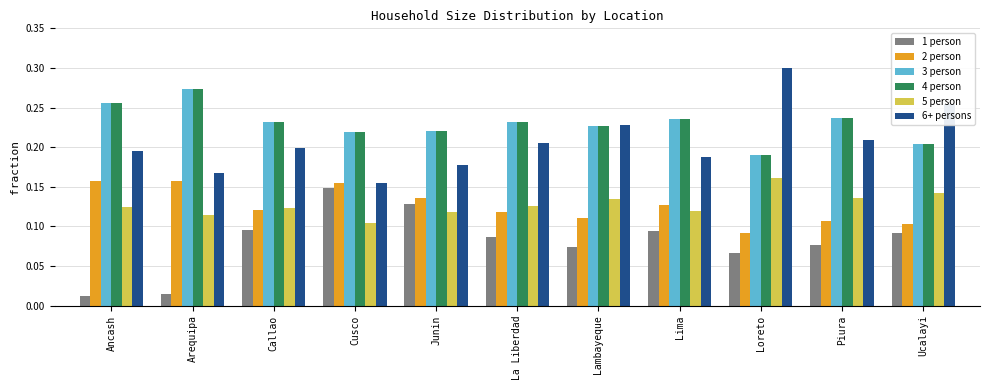

At which label does 6+ persons reach its minimum?

Cusco